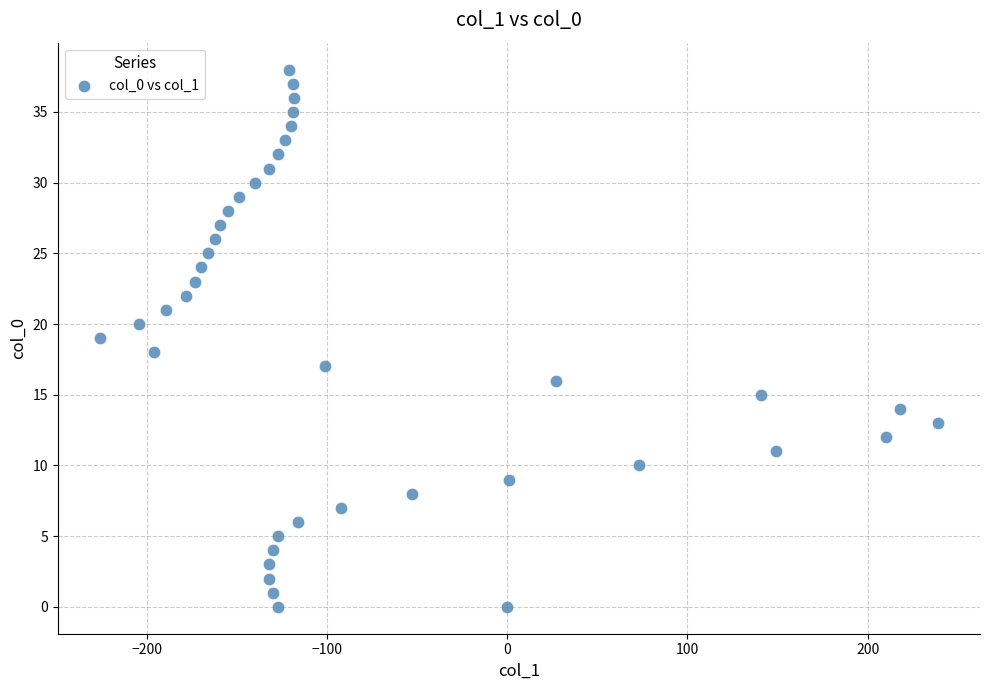

What is the range of Y values (max minus min)?

38